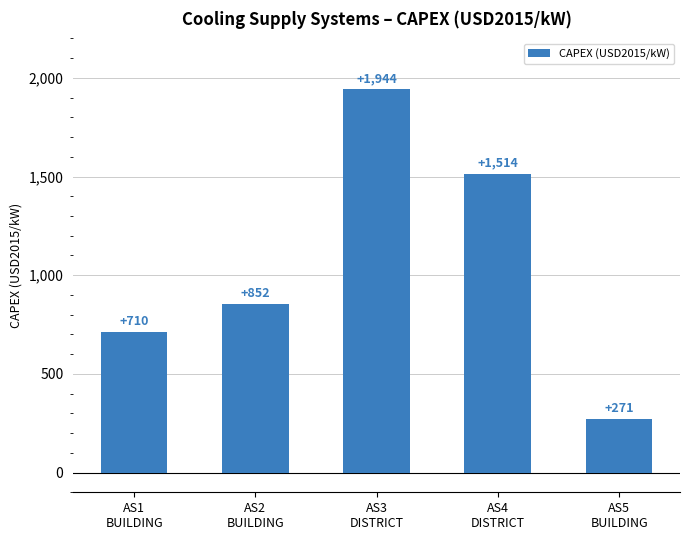

Read the value at AS2
BUILDING.

852